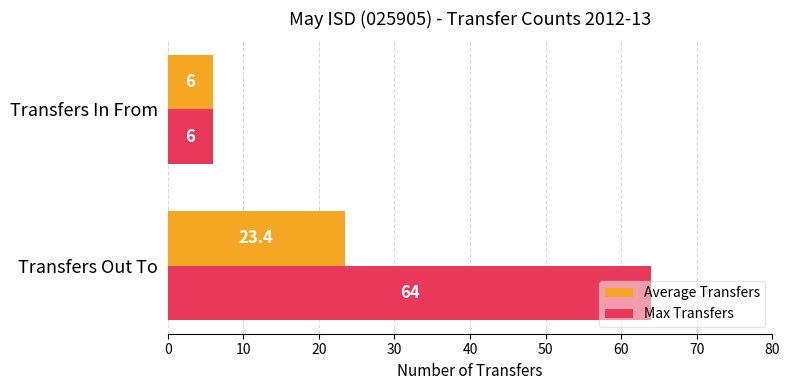

What is the approximate value of Average Transfers at Transfers Out To?

23.4